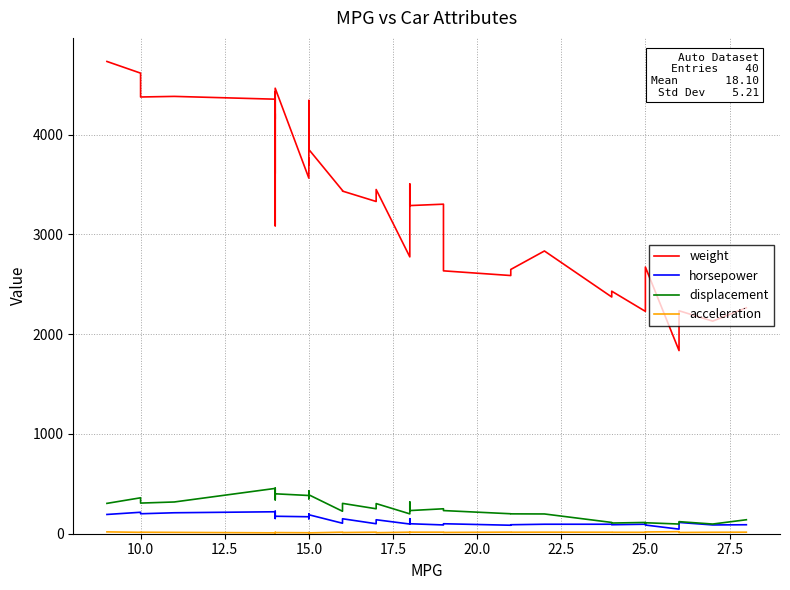

How many series are shown in this chart?

4